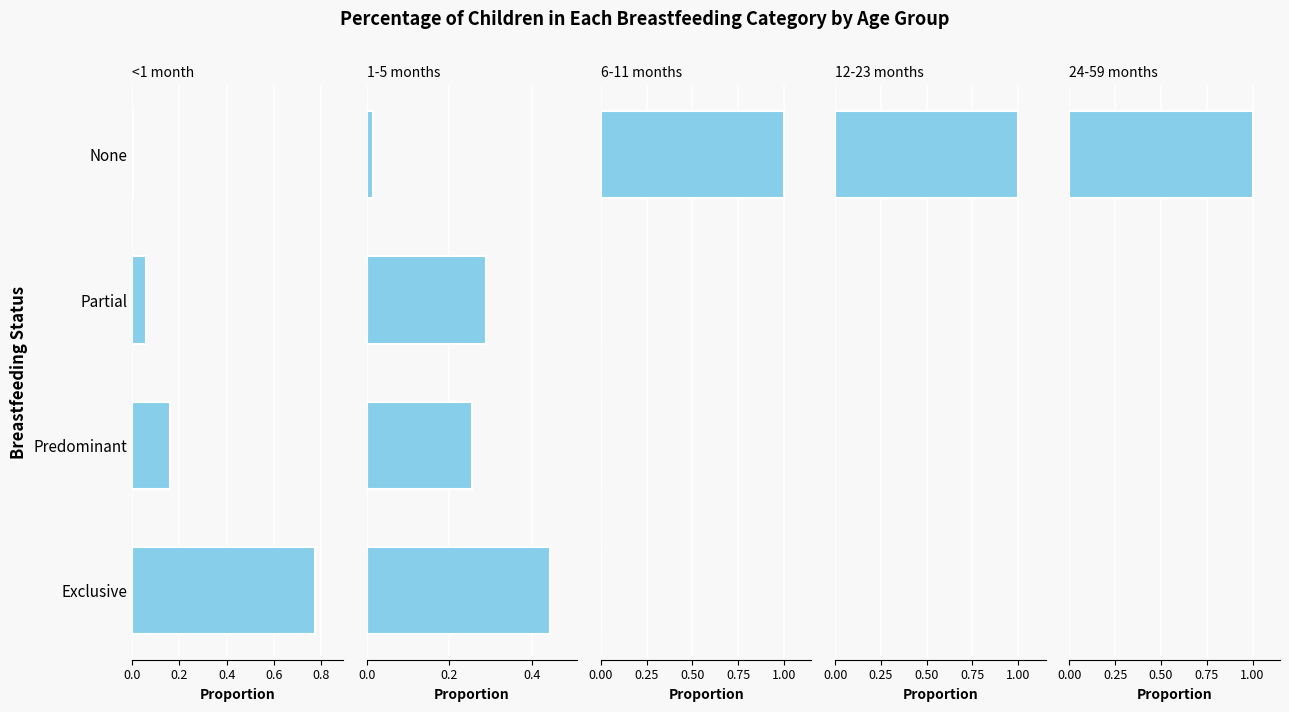

True or false: 6-11 months has a value of 0.6 at None.

False